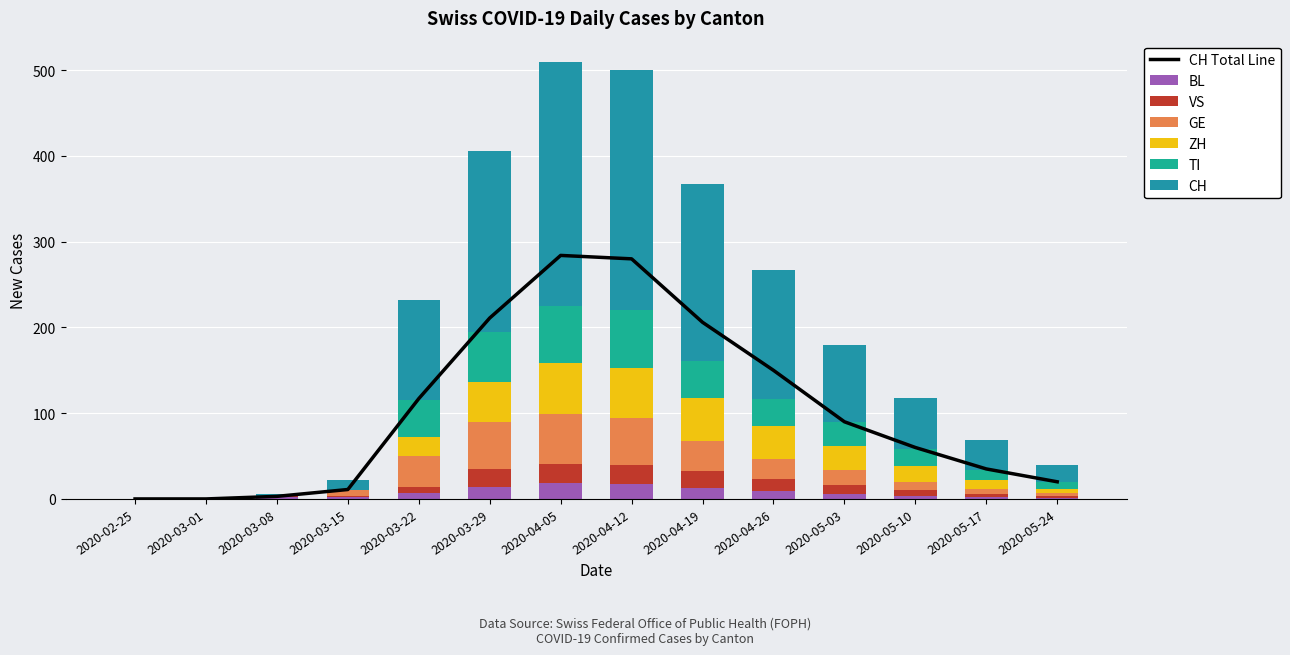

Reading left to right, list all the values displayed in this chart.

CH: 2020-02-25=0	2020-03-01=0	2020-03-08=3	2020-03-15=11	2020-03-22=117	2020-03-29=211	2020-04-05=284	2020-04-12=280	2020-04-19=206	2020-04-26=150	2020-05-03=90	2020-05-10=60	2020-05-17=35	2020-05-24=20
TI: 2020-02-25=0	2020-03-01=0	2020-03-08=0	2020-03-15=0	2020-03-22=43	2020-03-29=59	2020-04-05=67	2020-04-12=67	2020-04-19=43	2020-04-26=32	2020-05-03=28	2020-05-10=20	2020-05-17=12	2020-05-24=8
GE: 2020-02-25=0	2020-03-01=0	2020-03-08=0	2020-03-15=8	2020-03-22=36	2020-03-29=55	2020-04-05=58	2020-04-12=54	2020-04-19=36	2020-04-26=24	2020-05-03=18	2020-05-10=10	2020-05-17=6	2020-05-24=4
VS: 2020-02-25=0	2020-03-01=0	2020-03-08=1	2020-03-15=1	2020-03-22=7	2020-03-29=21	2020-04-05=23	2020-04-12=23	2020-04-19=19	2020-04-26=14	2020-05-03=10	2020-05-10=6	2020-05-17=4	2020-05-24=2
BL: 2020-02-25=0	2020-03-01=0	2020-03-08=2	2020-03-15=2	2020-03-22=7	2020-03-29=14	2020-04-05=18	2020-04-12=17	2020-04-19=13	2020-04-26=9	2020-05-03=6	2020-05-10=4	2020-05-17=2	2020-05-24=1
ZH: 2020-02-25=0	2020-03-01=0	2020-03-08=0	2020-03-15=0	2020-03-22=22	2020-03-29=46	2020-04-05=59	2020-04-12=59	2020-04-19=50	2020-04-26=38	2020-05-03=28	2020-05-10=18	2020-05-17=10	2020-05-24=5